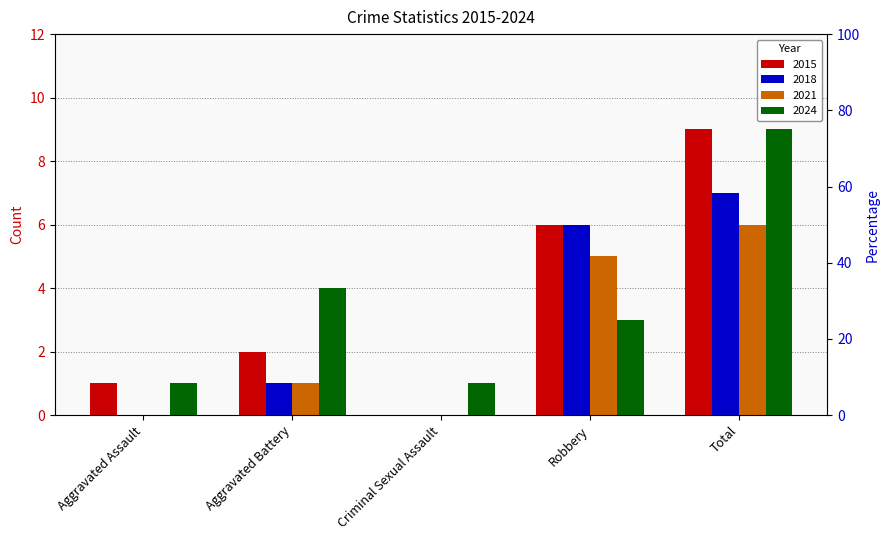

Does the chart contain stacked bars?

No